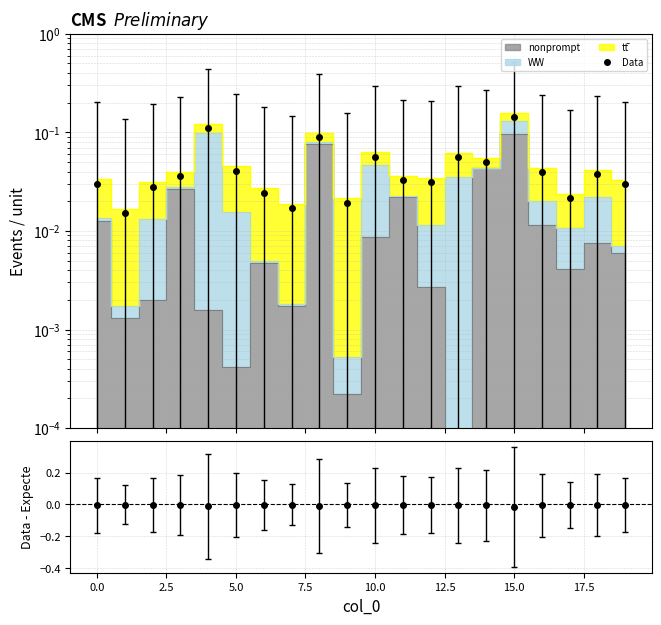

The Data - Expected series shows -0.0 at 5.0. True or false?

False